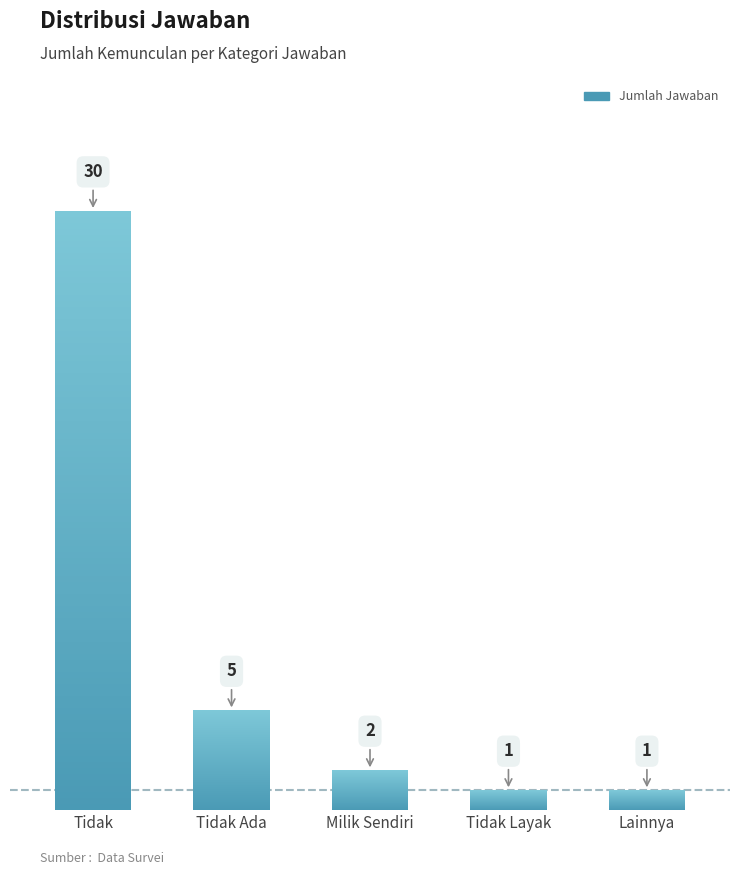

What is the greatest value displayed?

30